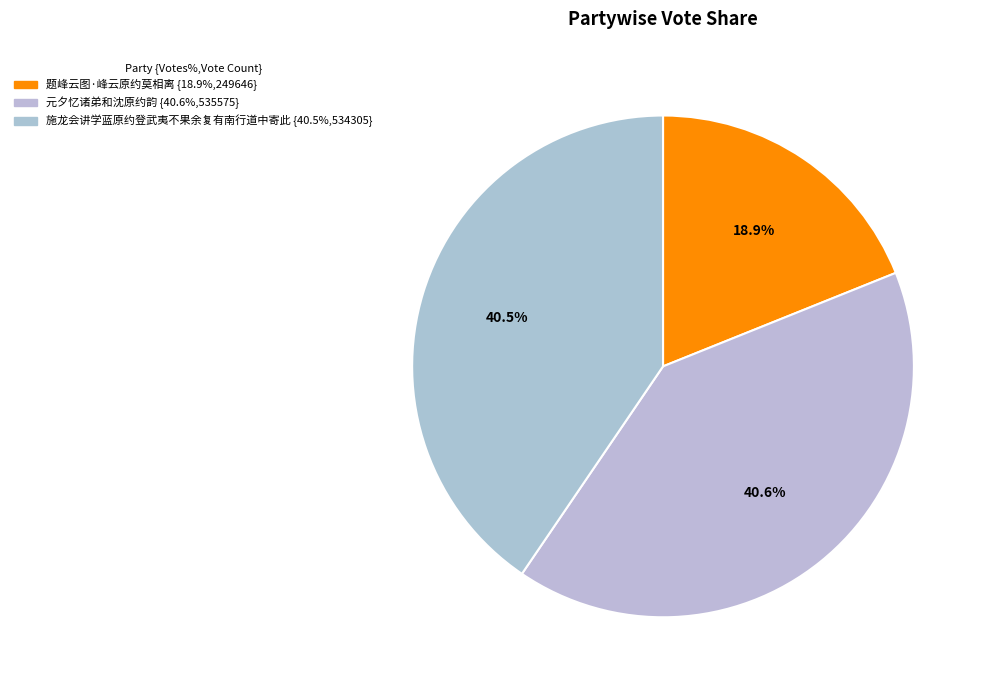

Count the number of slices in the pie.

3